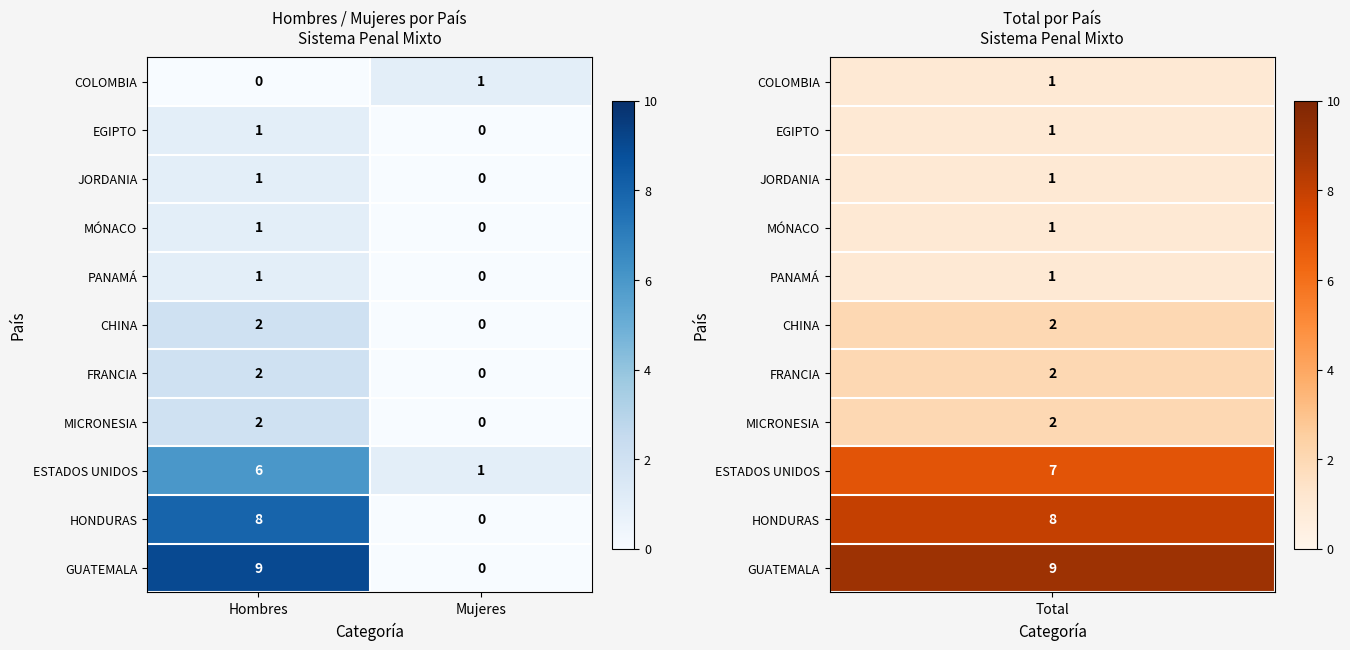

What is the spread (max minus min) of values at Hombres?

9